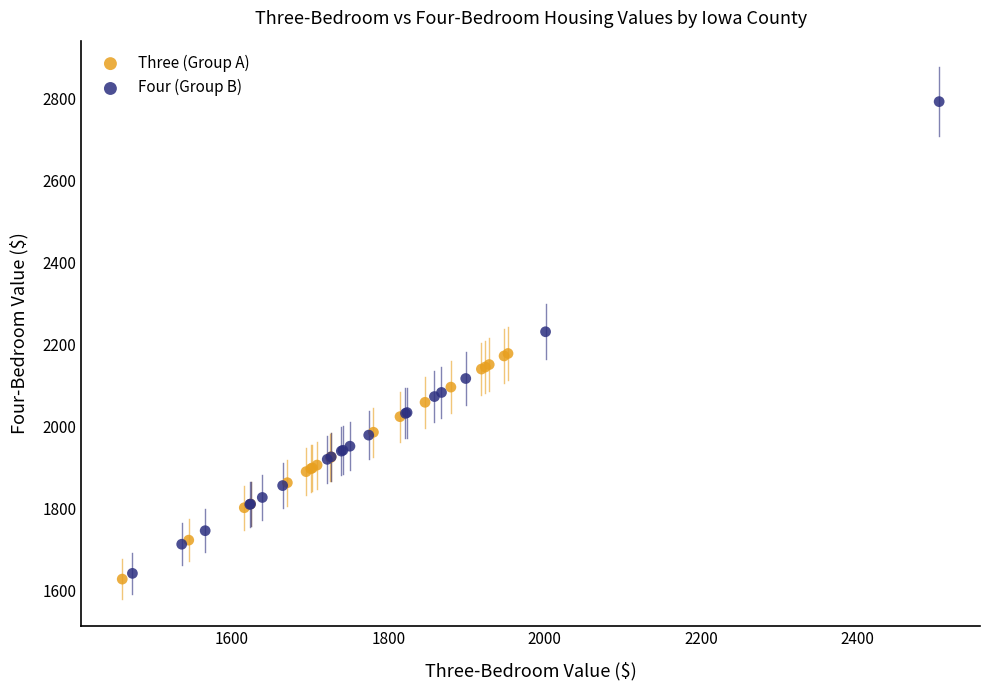

Which series has the widest spread of Y values?

Four (Group B)